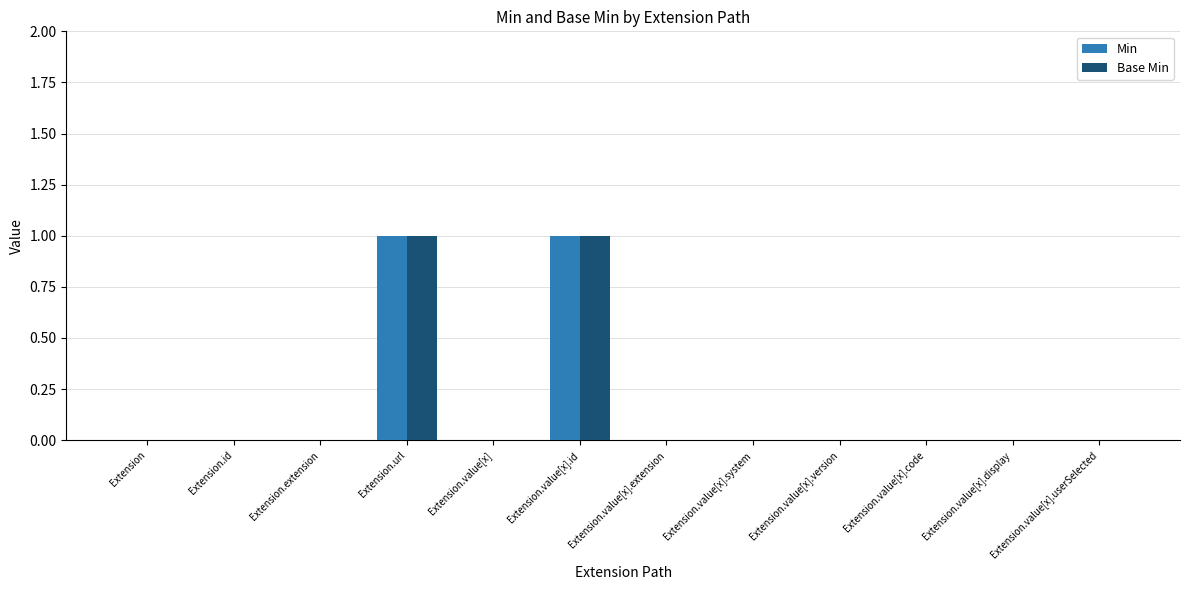

Is it true that Min equals 0 at Extension.value[x].code?

True